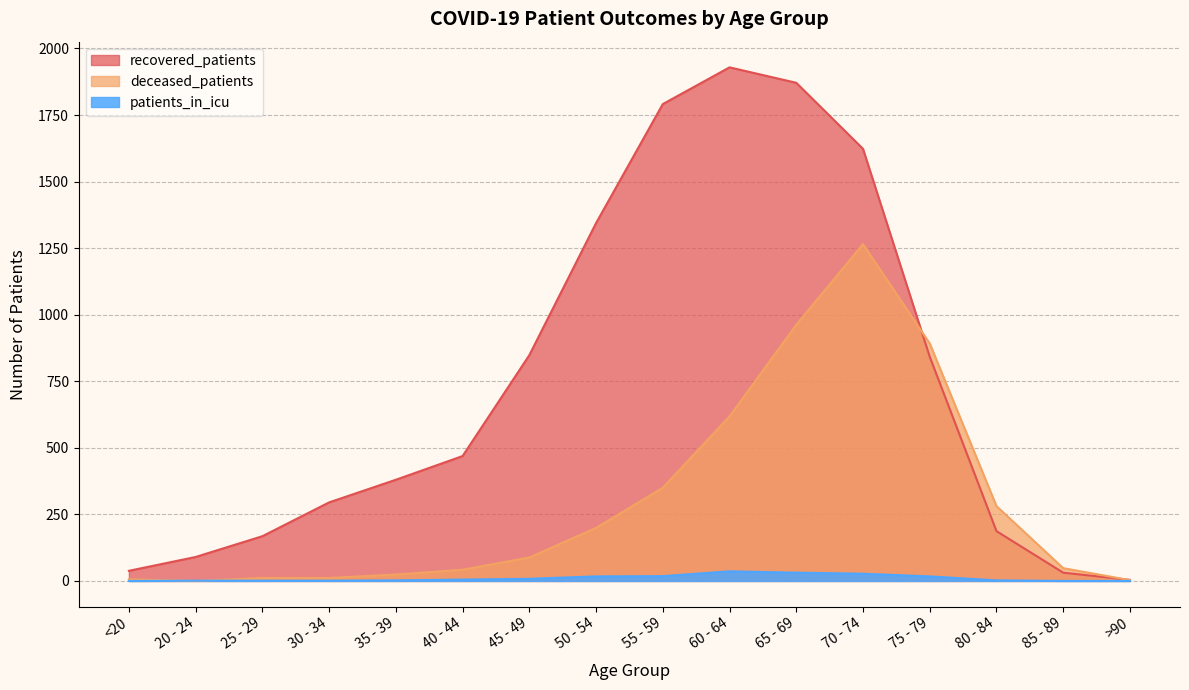

How many positive values does the patients_in_icu series have?

13